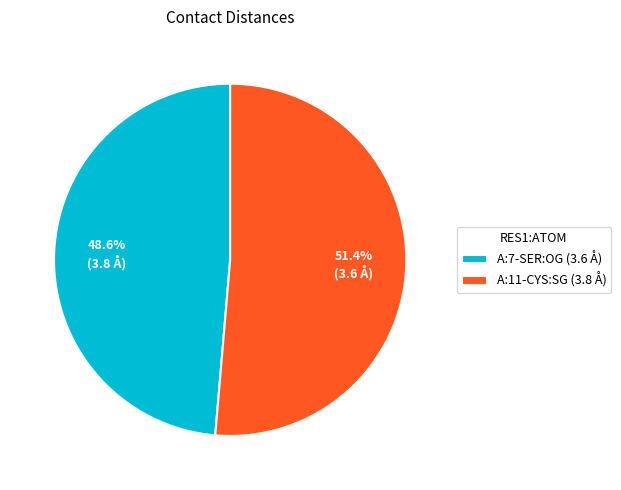

Rank the categories by value from lowest to highest.

A:7-SER:OG, A:11-CYS:SG